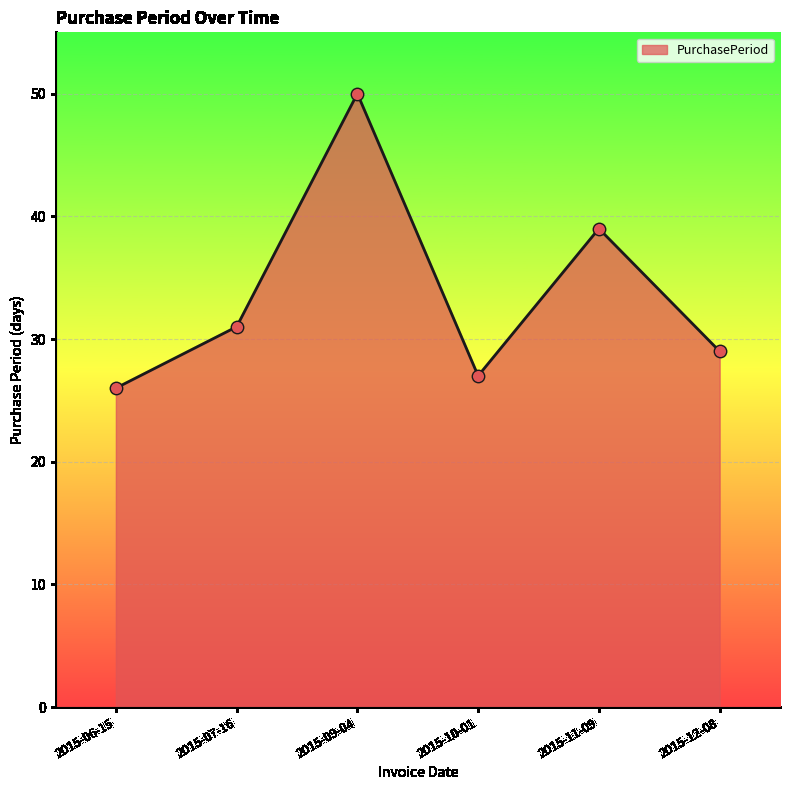

What is the change in value from 2015-10-01 to 2015-11-09?

+12